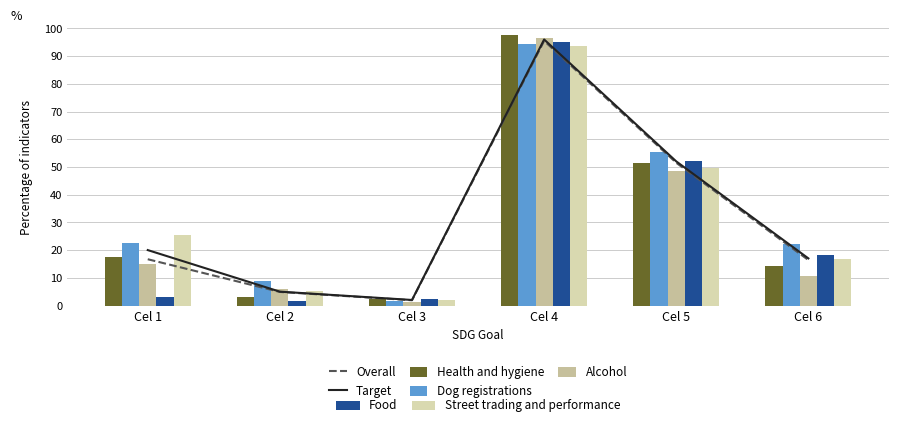

Is the value of Dog registrations at Cel 2 greater than the value of Alcohol at Cel 3?

Yes